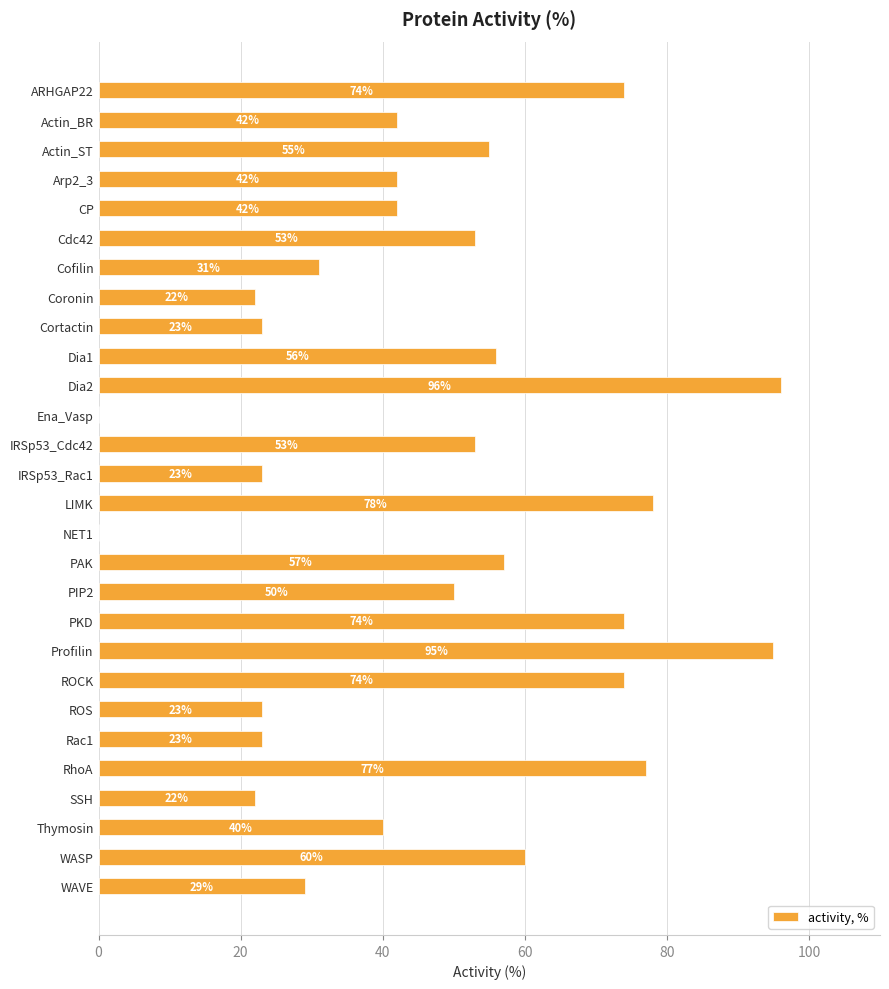

What is the ratio of the value at PIP2 to the value at PKD?

0.7